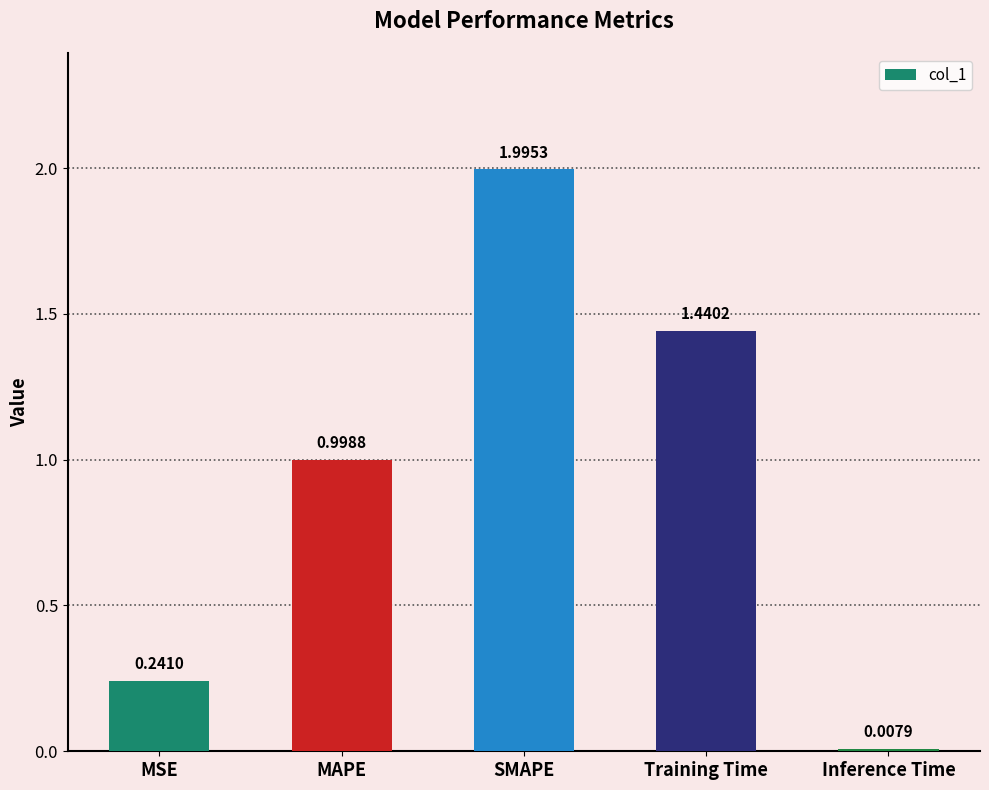

What is the ratio of the value at Training Time to the value at SMAPE?

0.7